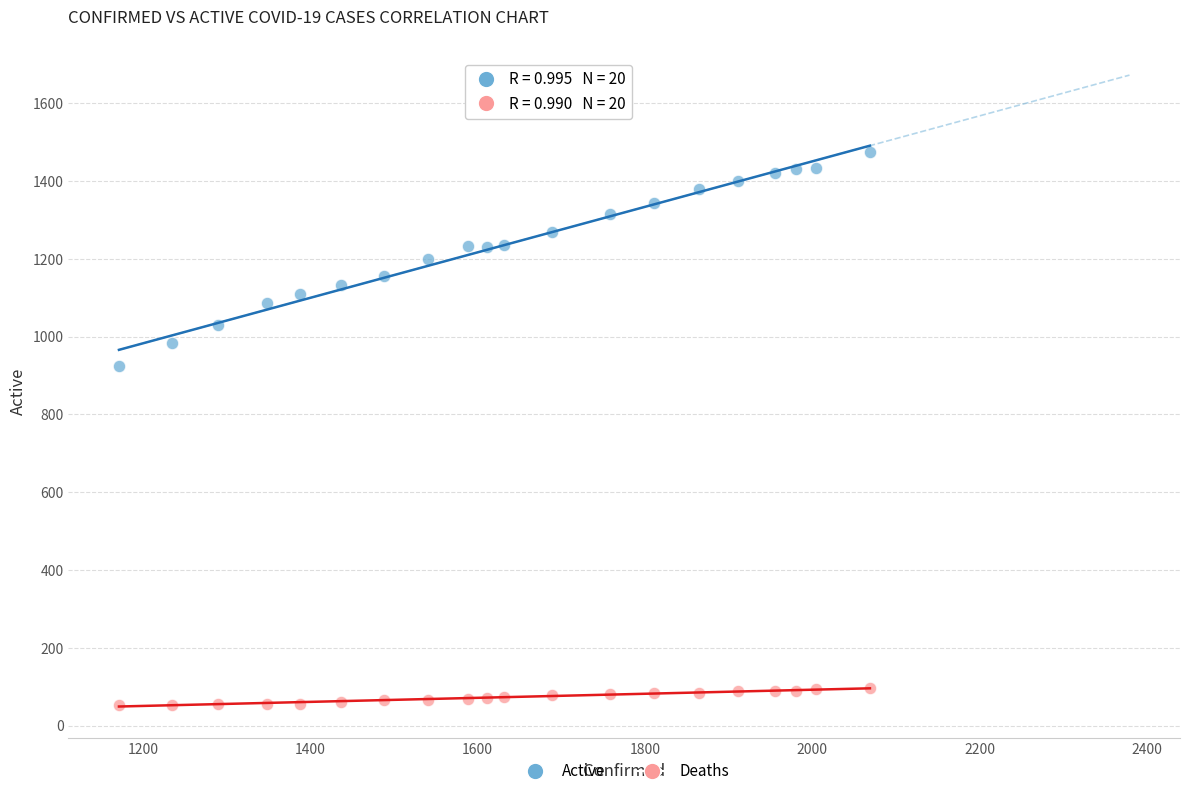

Which series has the widest spread of Y values?

Active